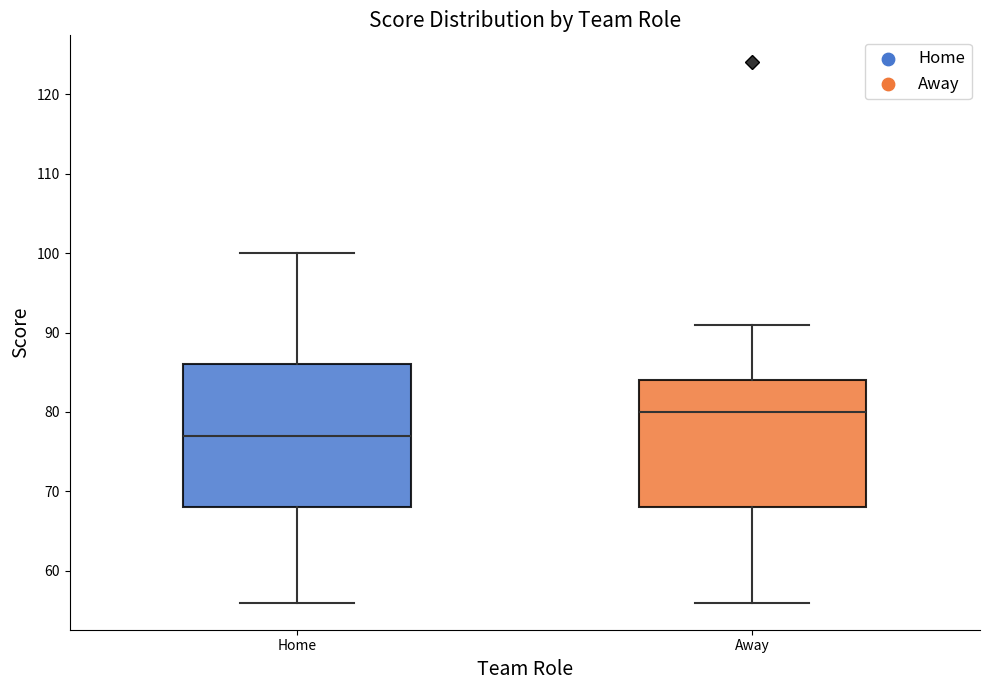

Reading left to right, transcribe this box plot: for each box, give where its median line is, the range the box spans, and where its two whiskers end, as read against the y-axis. The values are not printed on the chart, so give them approximately, as read against the axis.

Home: median 77, box 68 to 86, whiskers 56 to 100
Away: median 80, box 68 to 84, whiskers 56 to 91